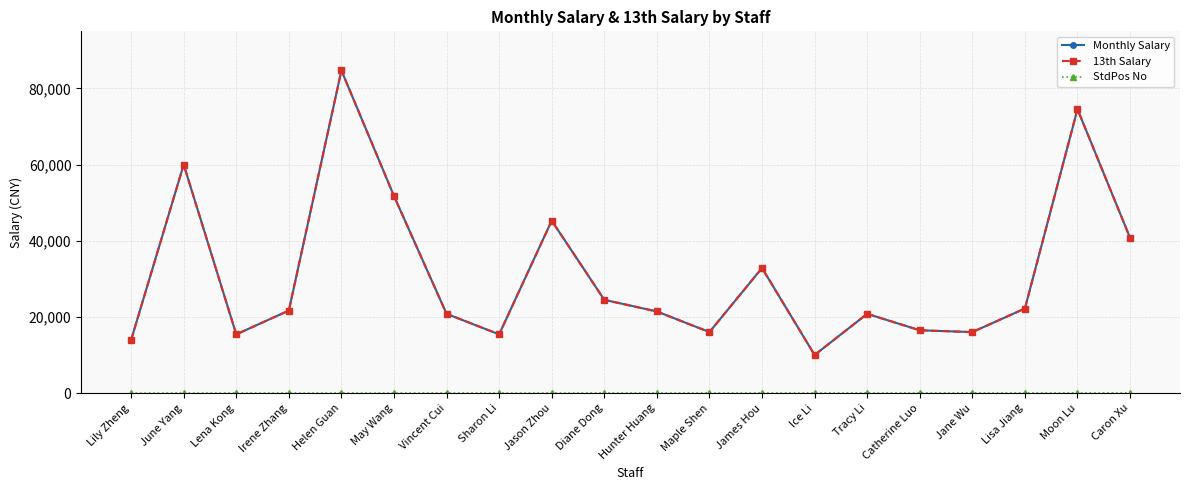

At which category is the sum across all series the highest?

Helen Guan